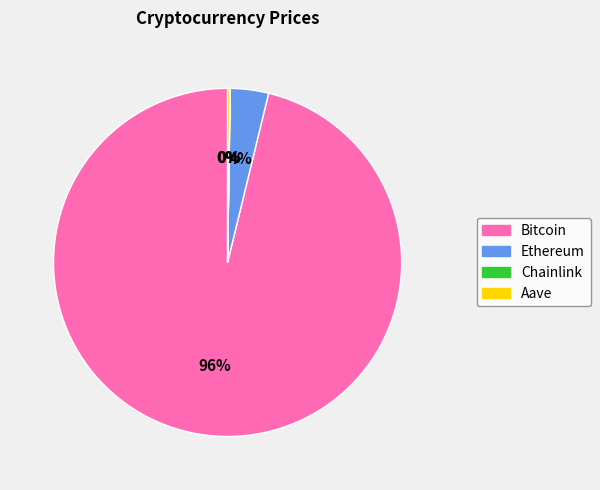

What percentage is the Ethereum slice, to the nearest percent?

4%